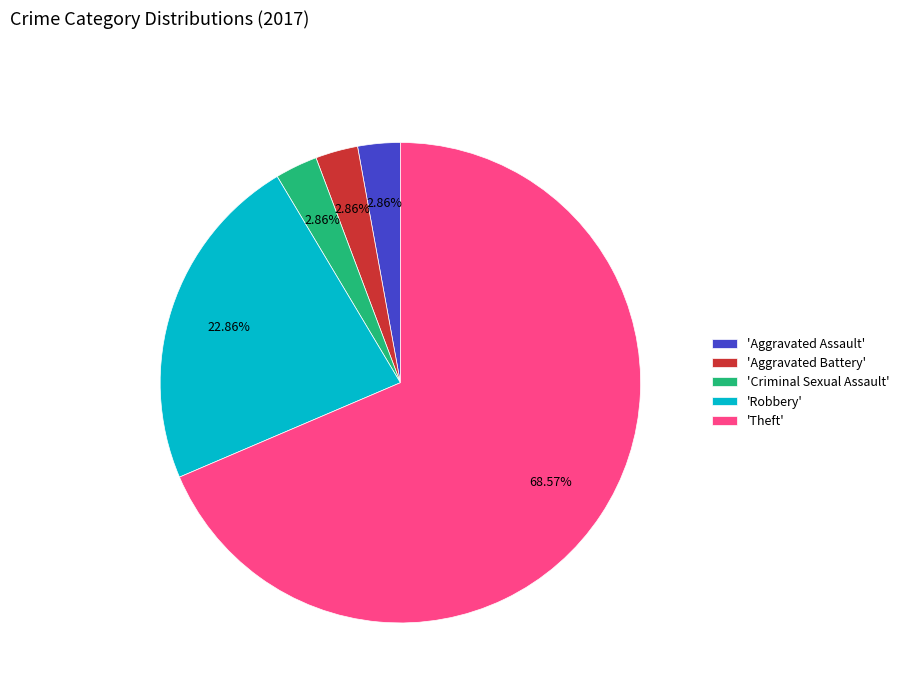

How many segments does this pie chart have?

5